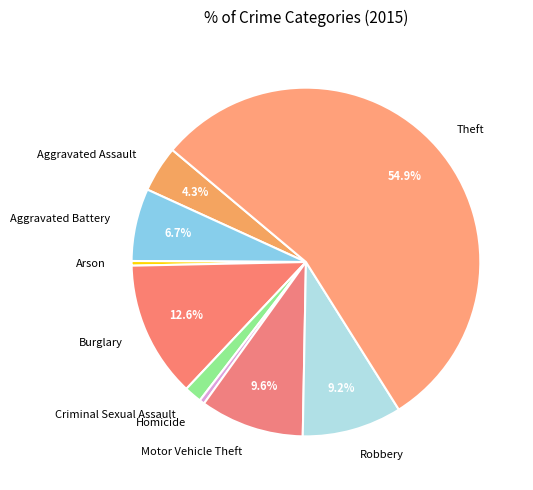

What is the ratio of the value at Arson to the value at Aggravated Assault?

0.1